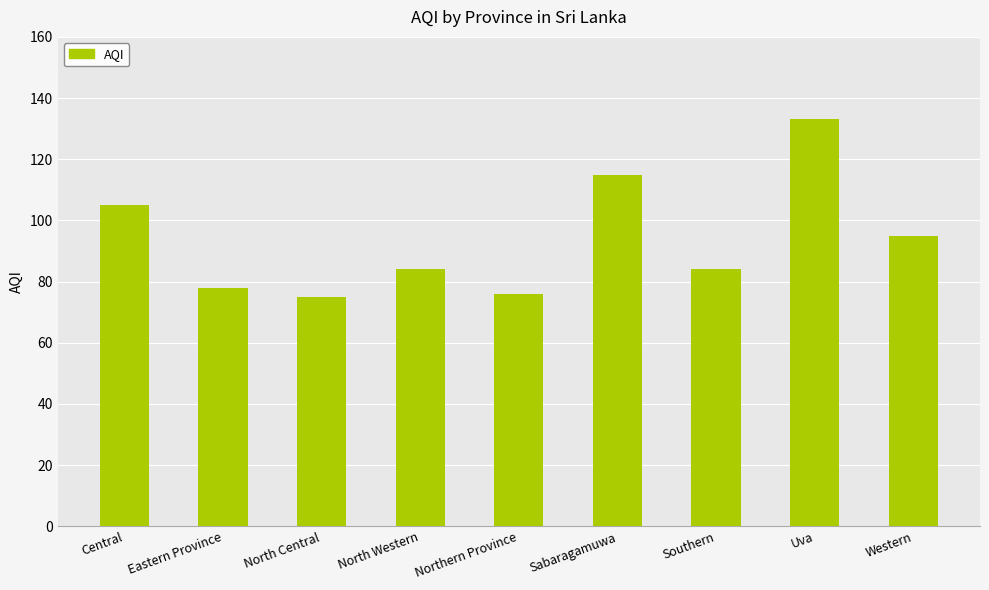

What position from the right is Northern Province?

5